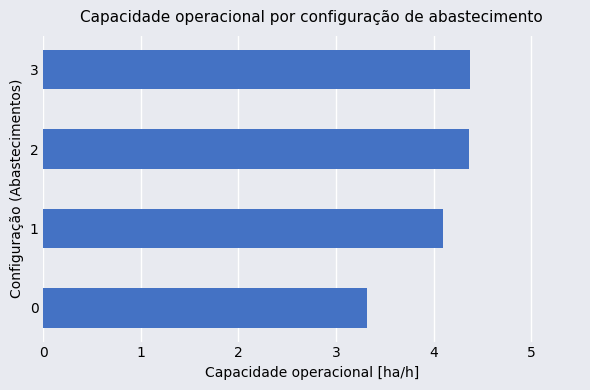

What is the sum of the values at 0 and 3?

7.7